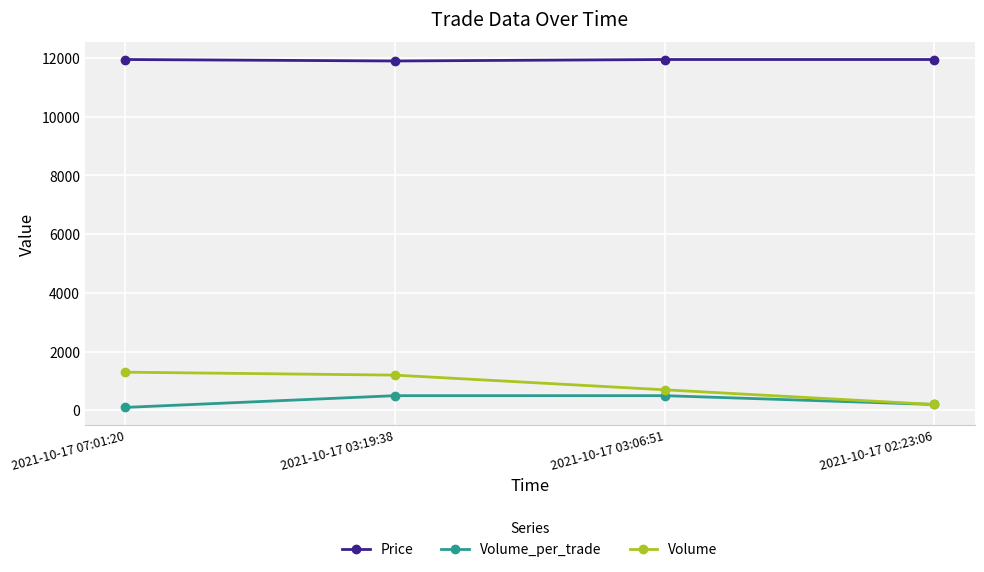

What is the sum of all Volume_per_trade values?

1300